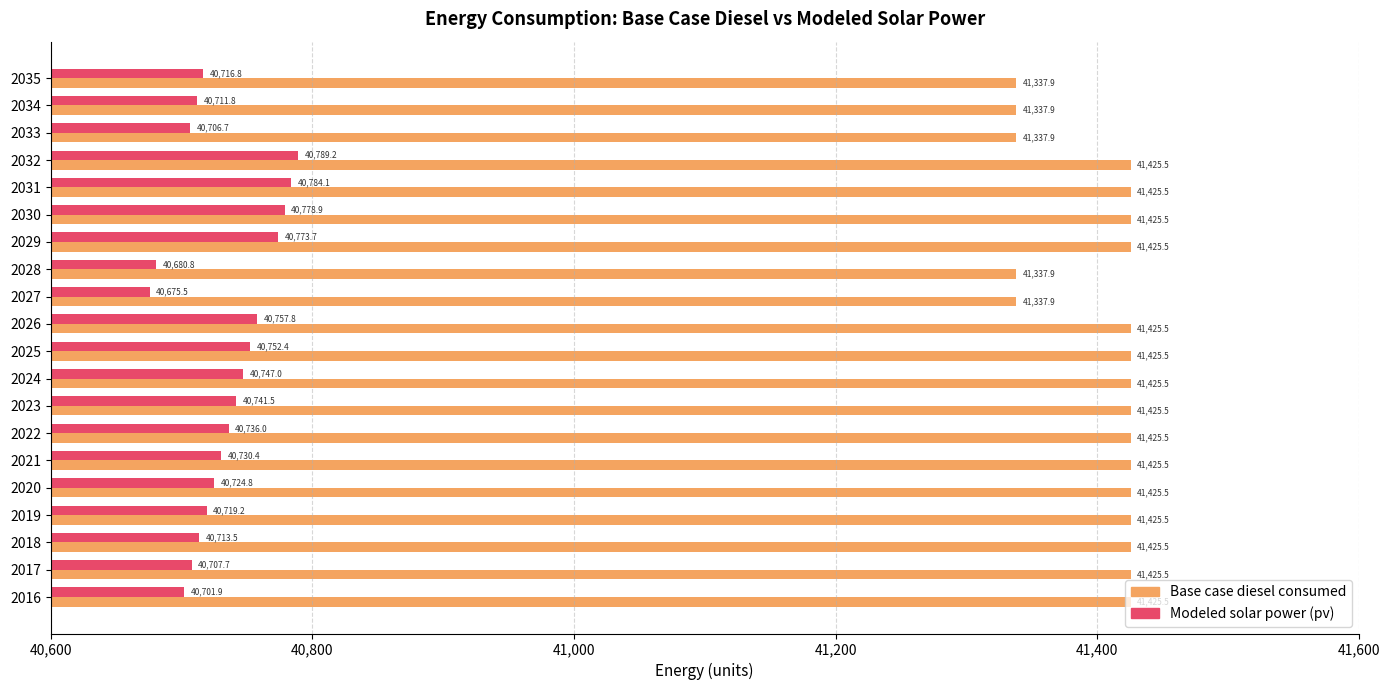

Is it true that Base case diesel consumed equals 22831.2 at 2032?

False